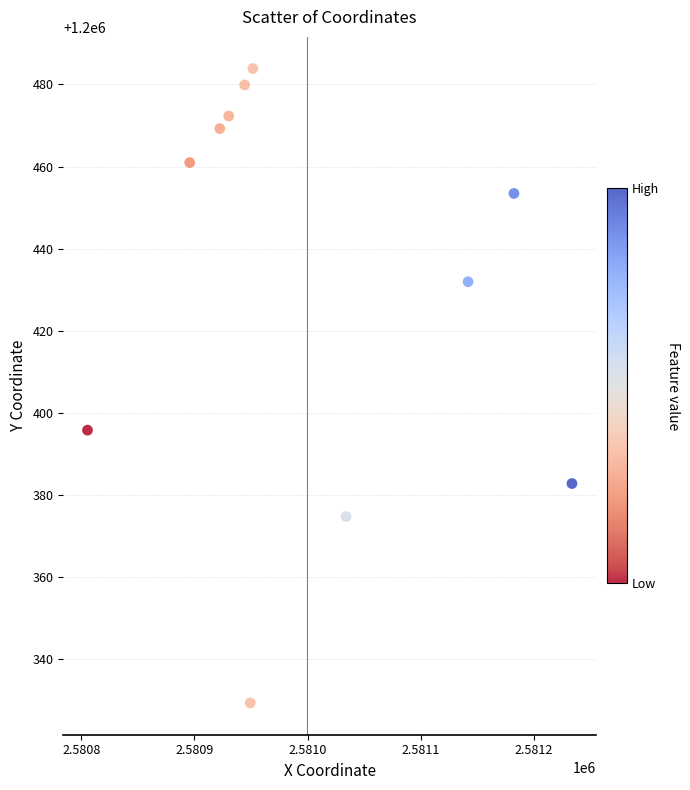

What is the average Y value?

1200430.4